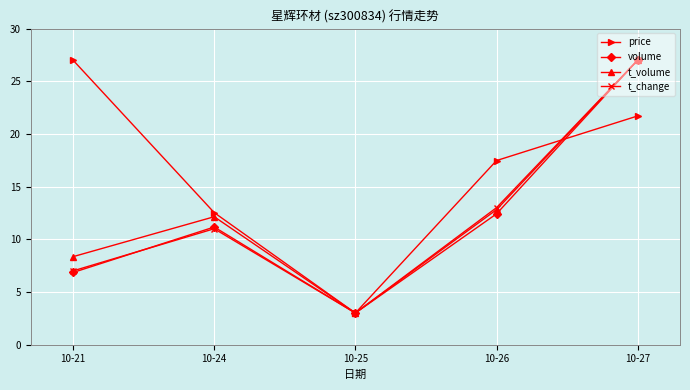

What is the value of the t_volume point at the 5th from the left?

27.0